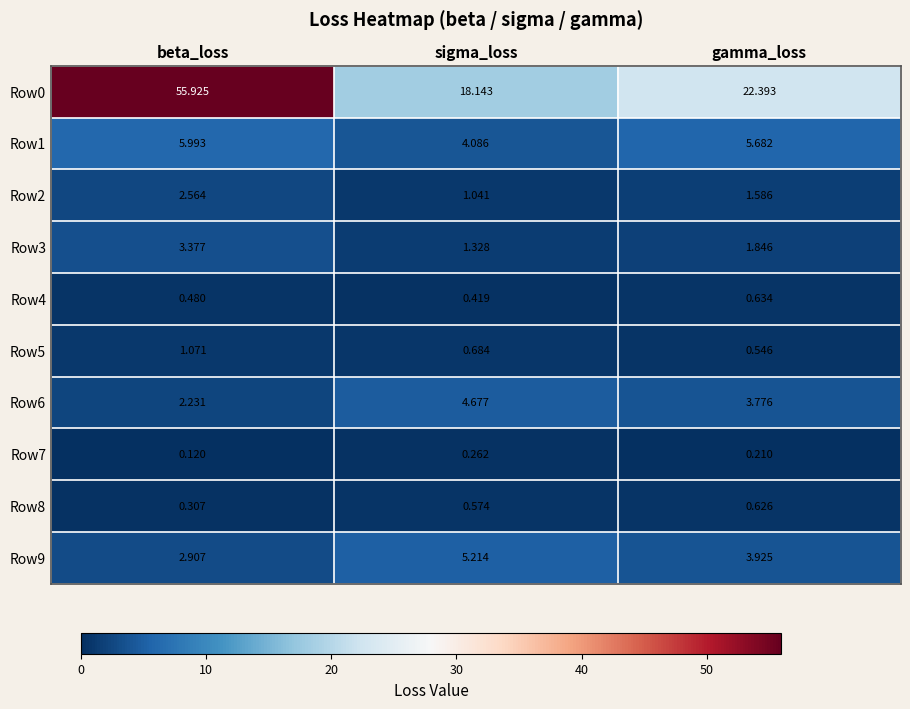

Which series has the largest total across all categories?

Row0